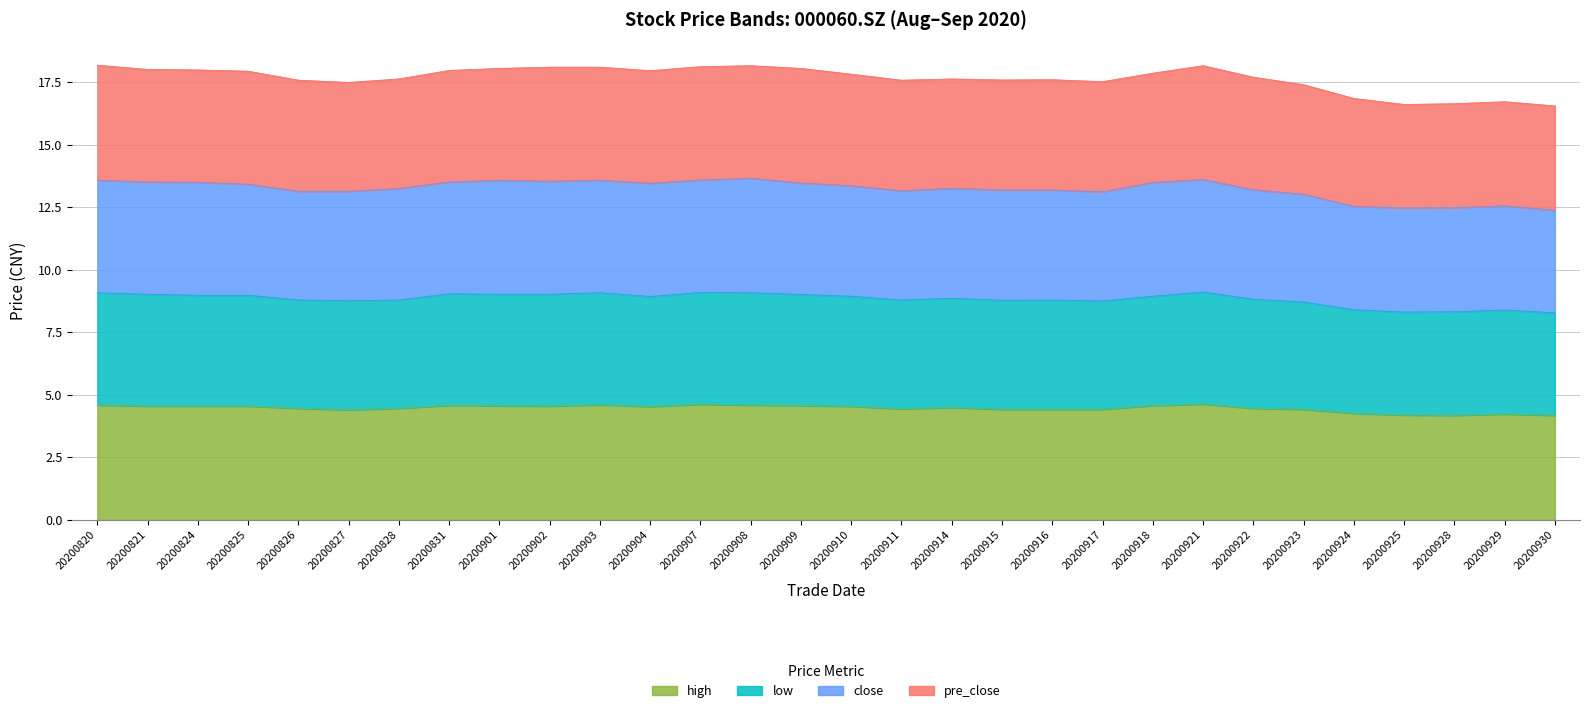

Is the value of high at 20200917 greater than the value of low at 20200902?

No